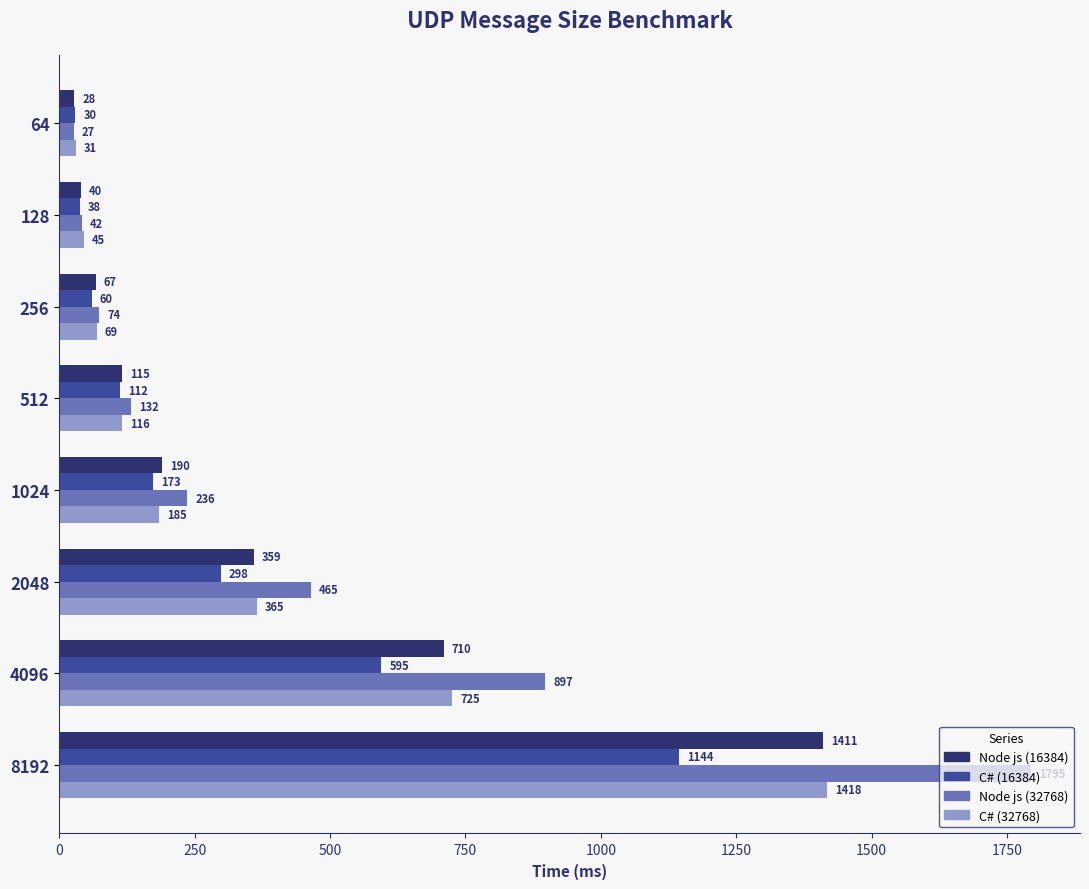

Which series has the widest spread of values?

Node js (32768)